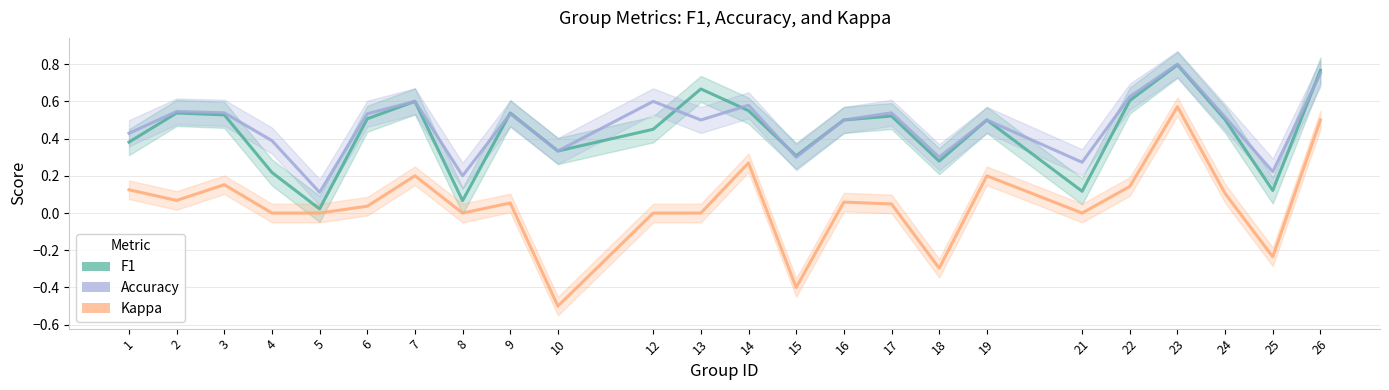

Does the chart have visible grid lines?

Yes